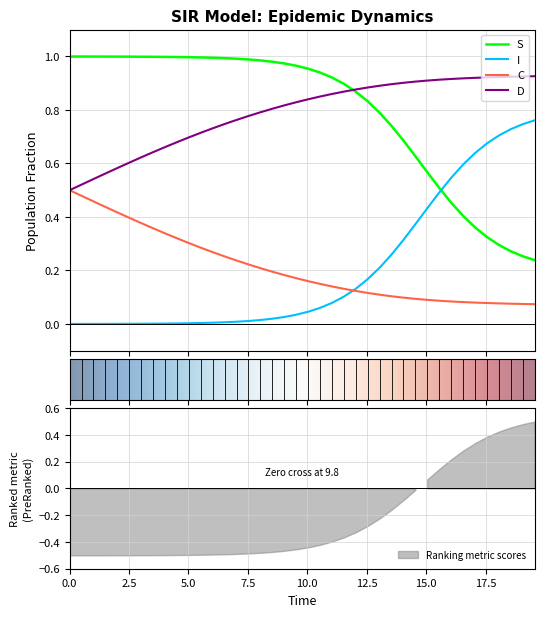

True or false: D and I intersect in this chart.

False